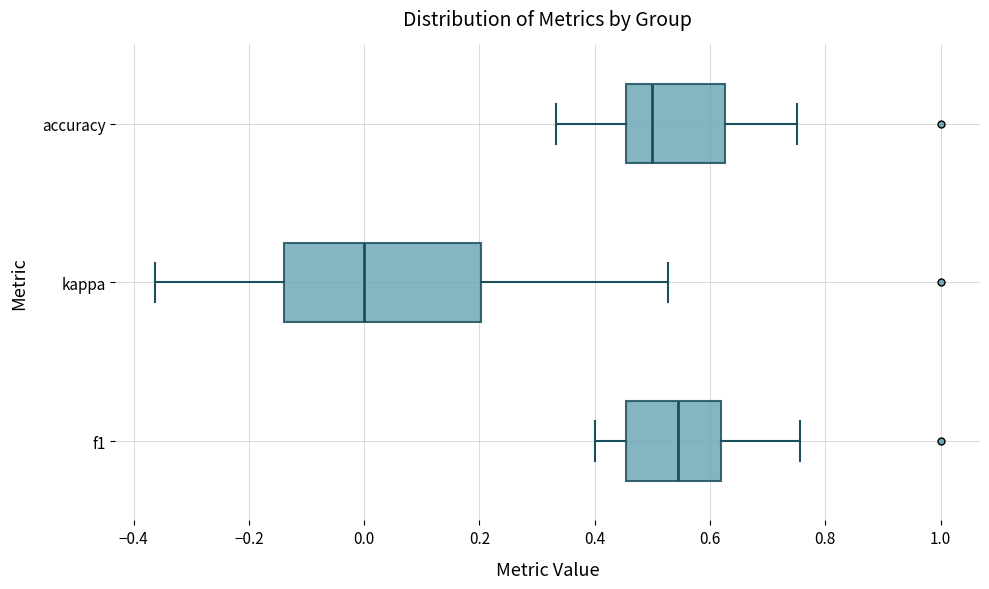

Which box is the widest, from its left edge to its right edge?

kappa